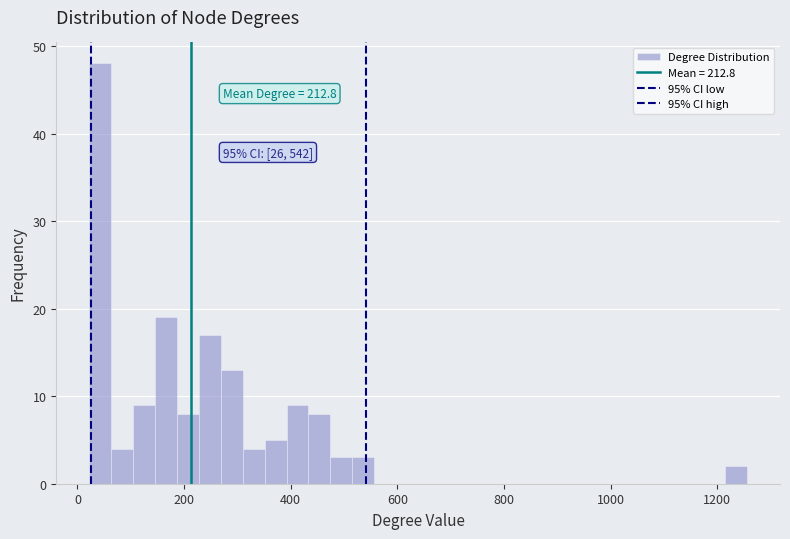

Around what value on the x-axis is the tallest bar? Give the approximate position of its centre, as read against the axis.

40